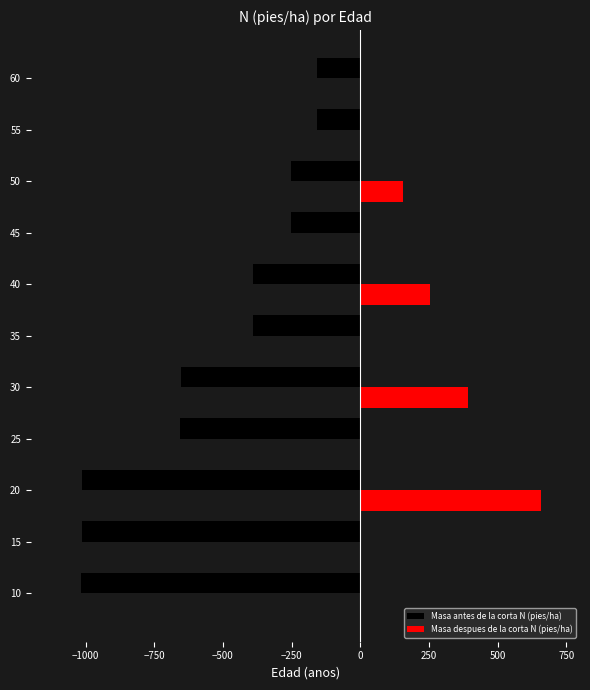

What is the highest value of the Masa antes de la corta N (pies/ha) series?

-155.9